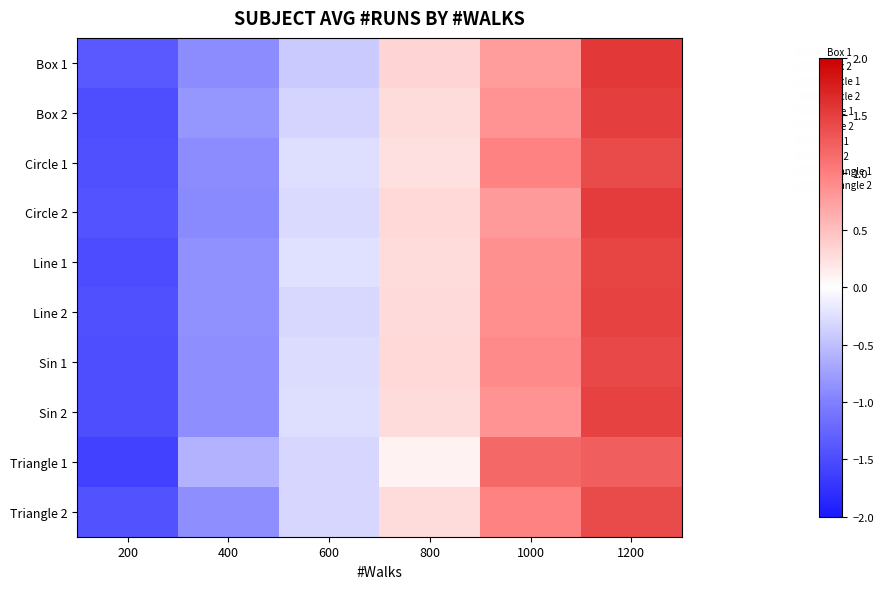

Rank the series at 600 from lowest to highest value.

Box 1, Box 2, Triangle 1, Triangle 2, Line 2, Circle 2, Sin 1, Circle 1, Sin 2, Line 1